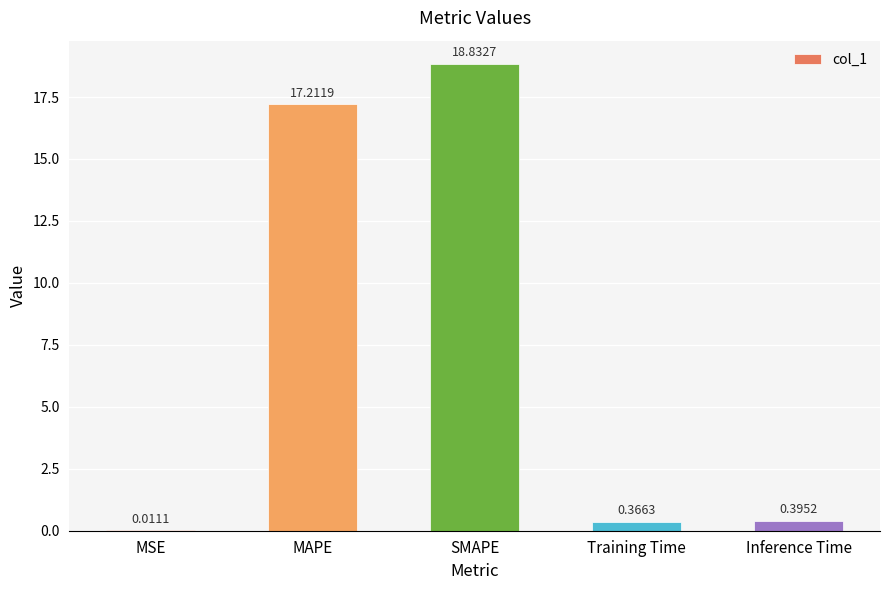

What is the sum of all values?

36.8